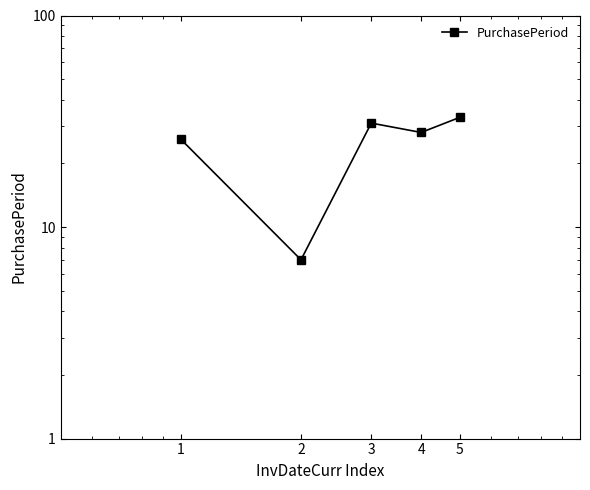

Rank the categories by value from lowest to highest.

2, 1, 4, 3, 5